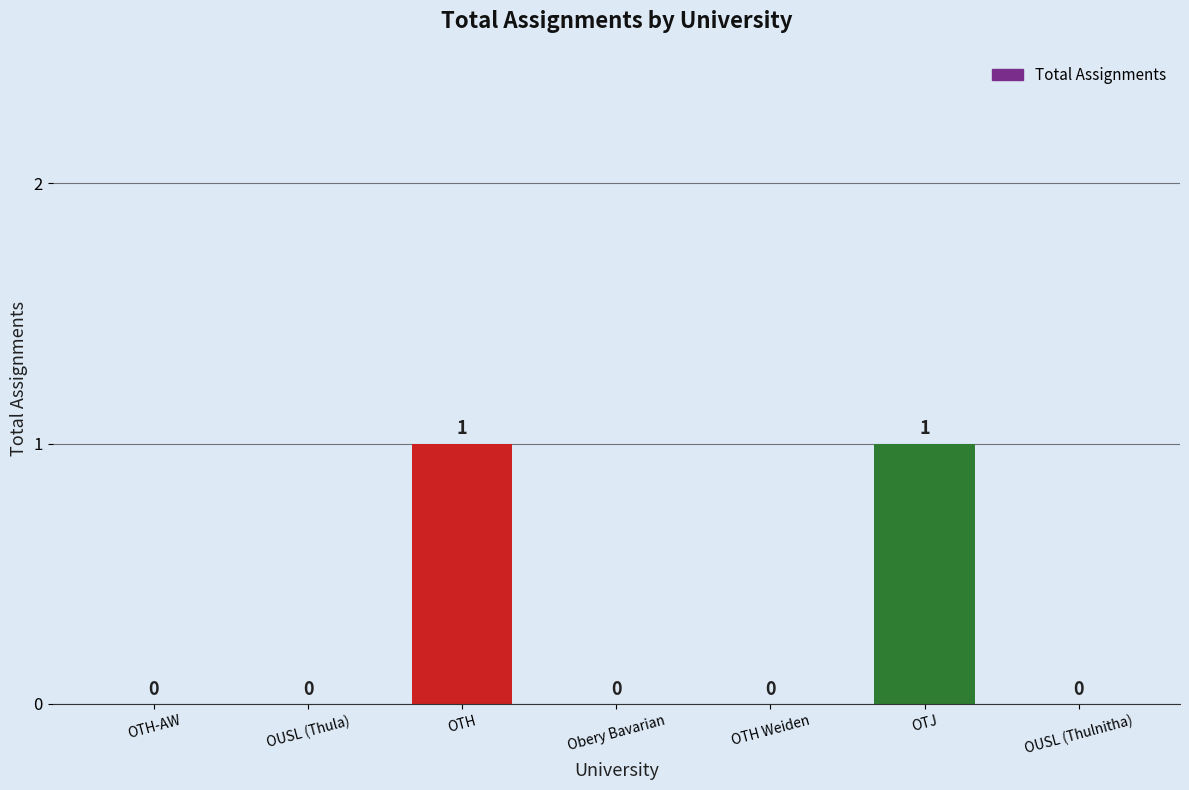

What is the change in value from Obery Bavarian to OTJ?

+1